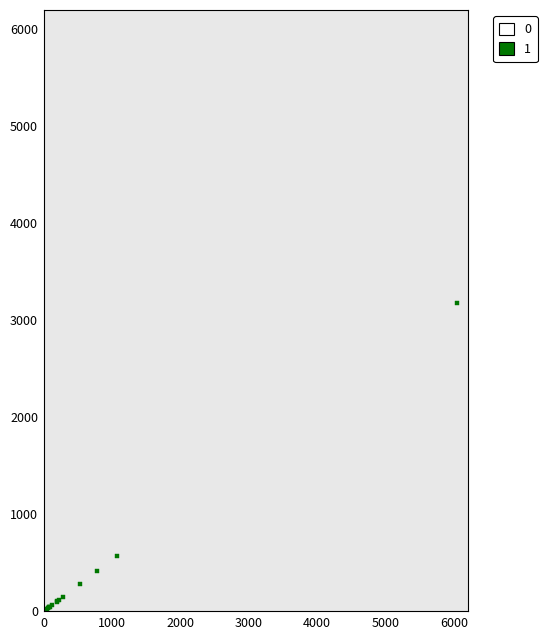

What Y value in the scatter plot is closest to 1591?

566.7